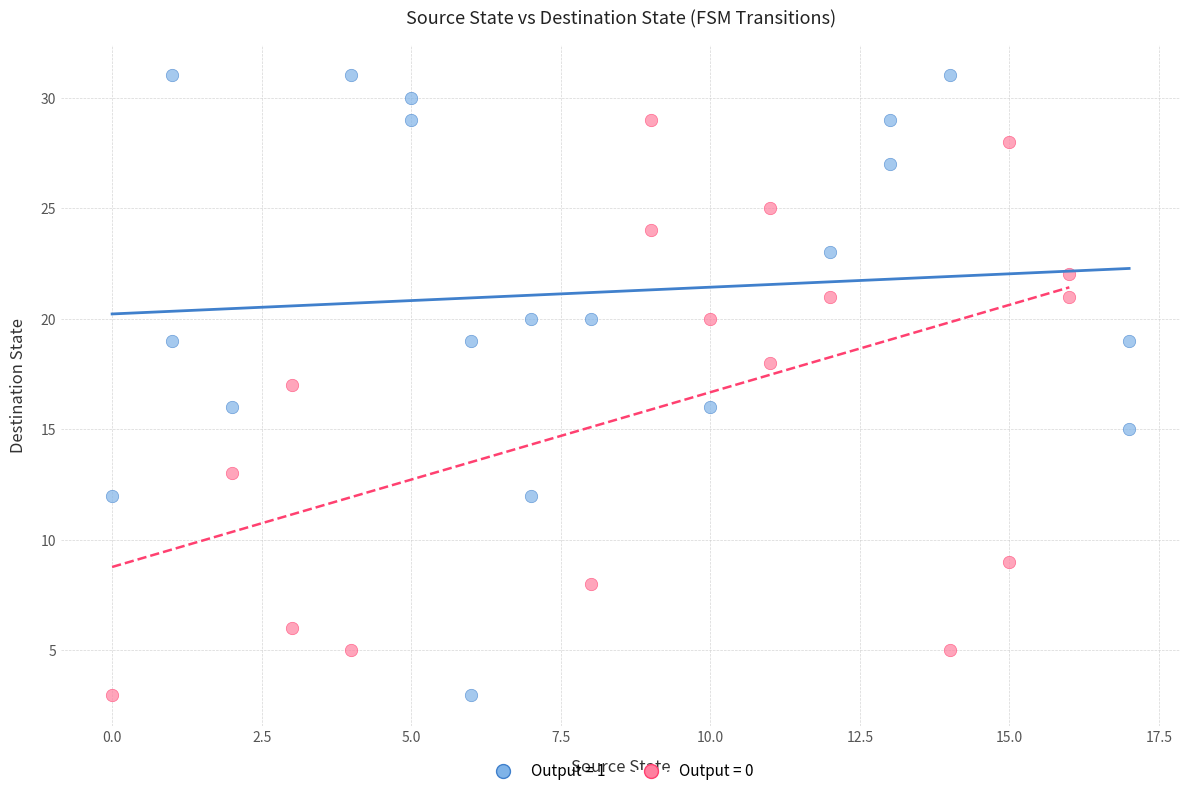

Which series contains the highest Y value?

Output = 1